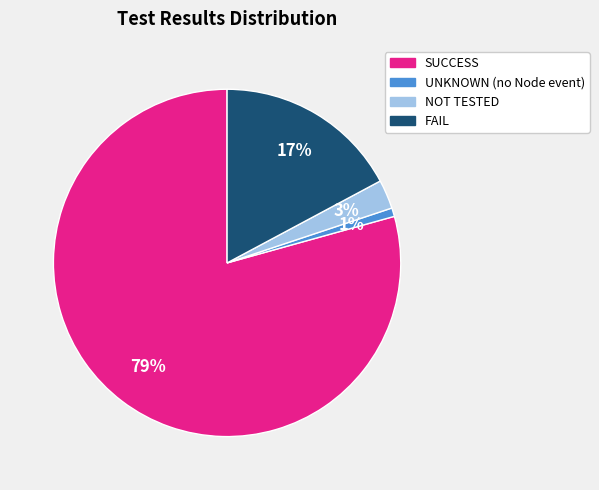

Which category has the smallest portion of the pie?

UNKNOWN (no Node event)